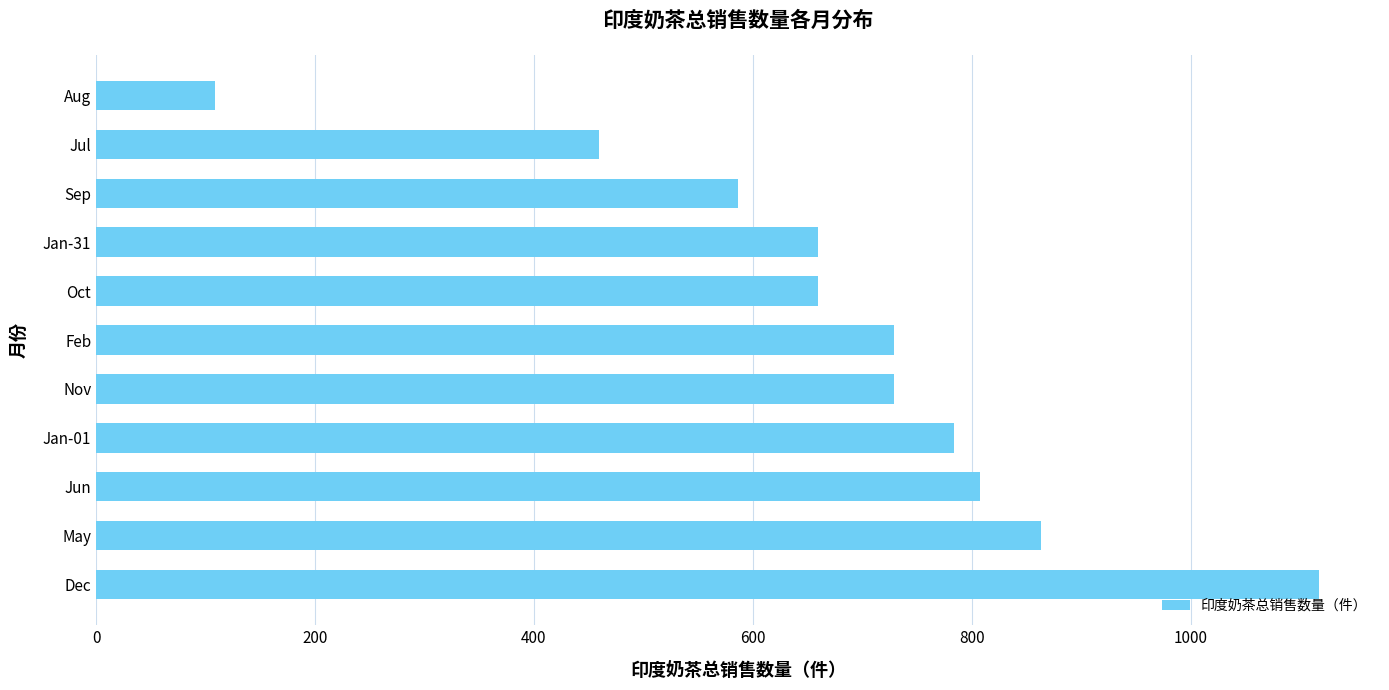

The value at Dec is 771. True or false?

False